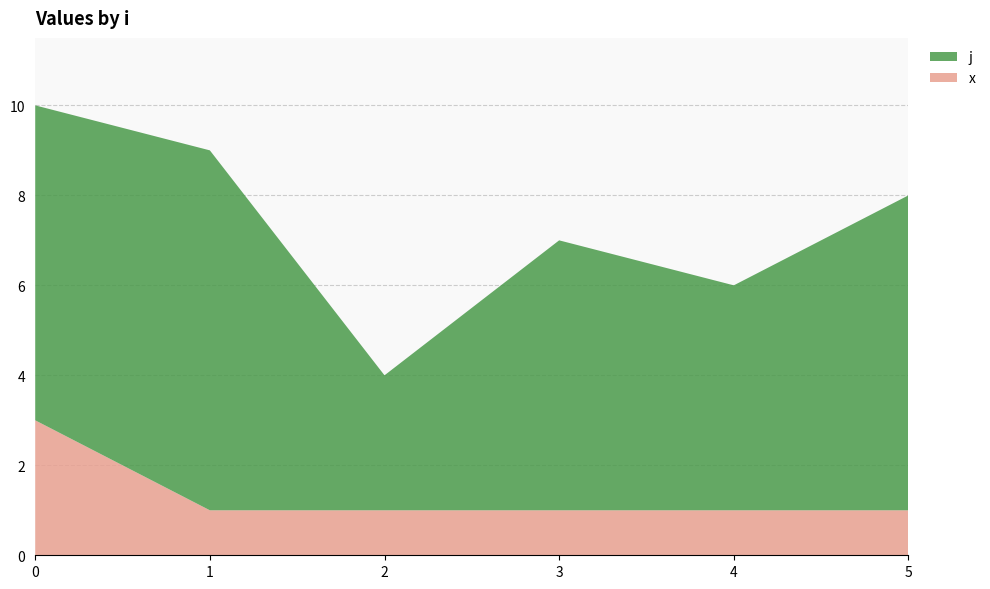

The x series shows 0 at 4. True or false?

False